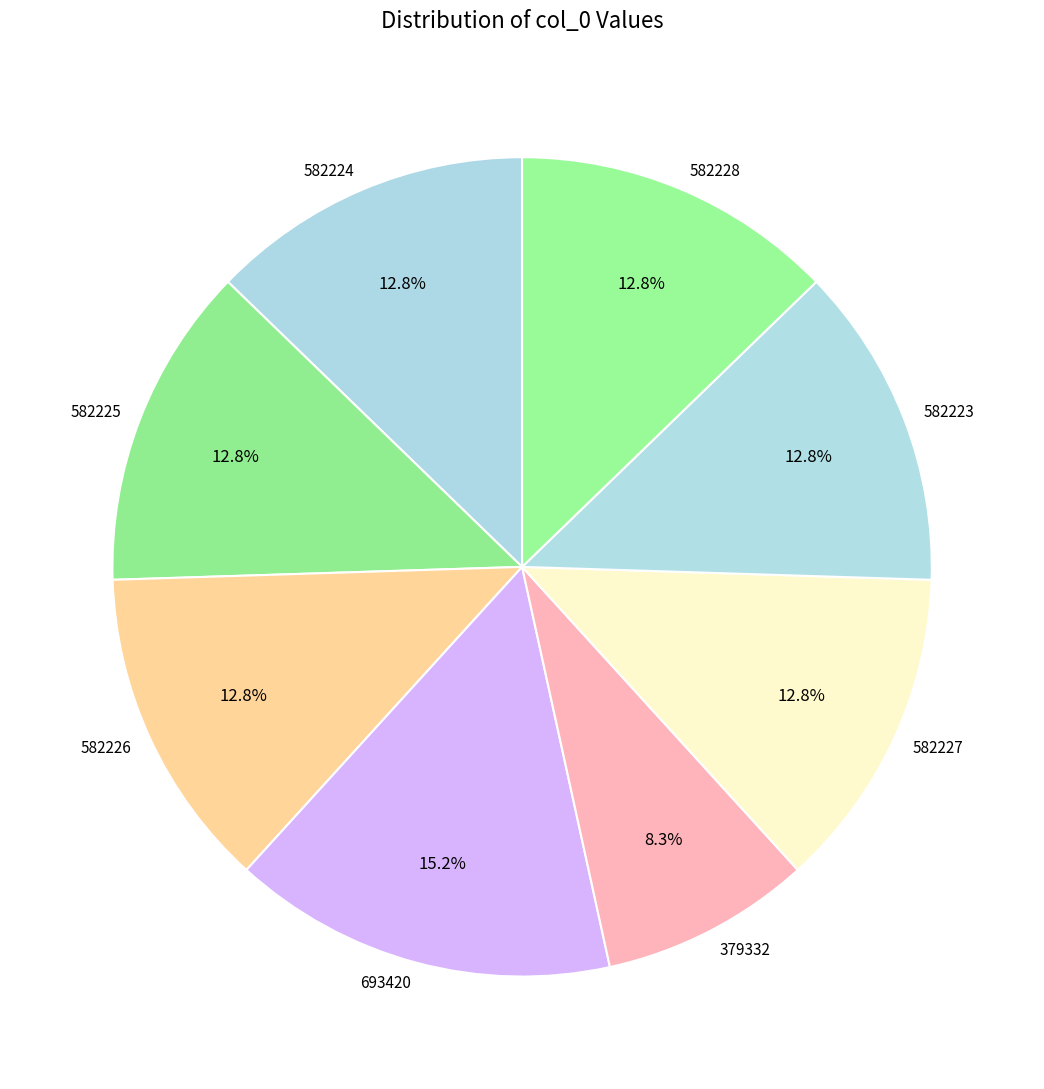

Is there any slice that represents more than half of the pie?

No